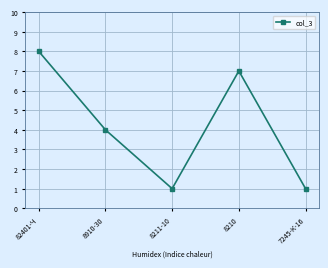

Does the chart have visible grid lines?

Yes